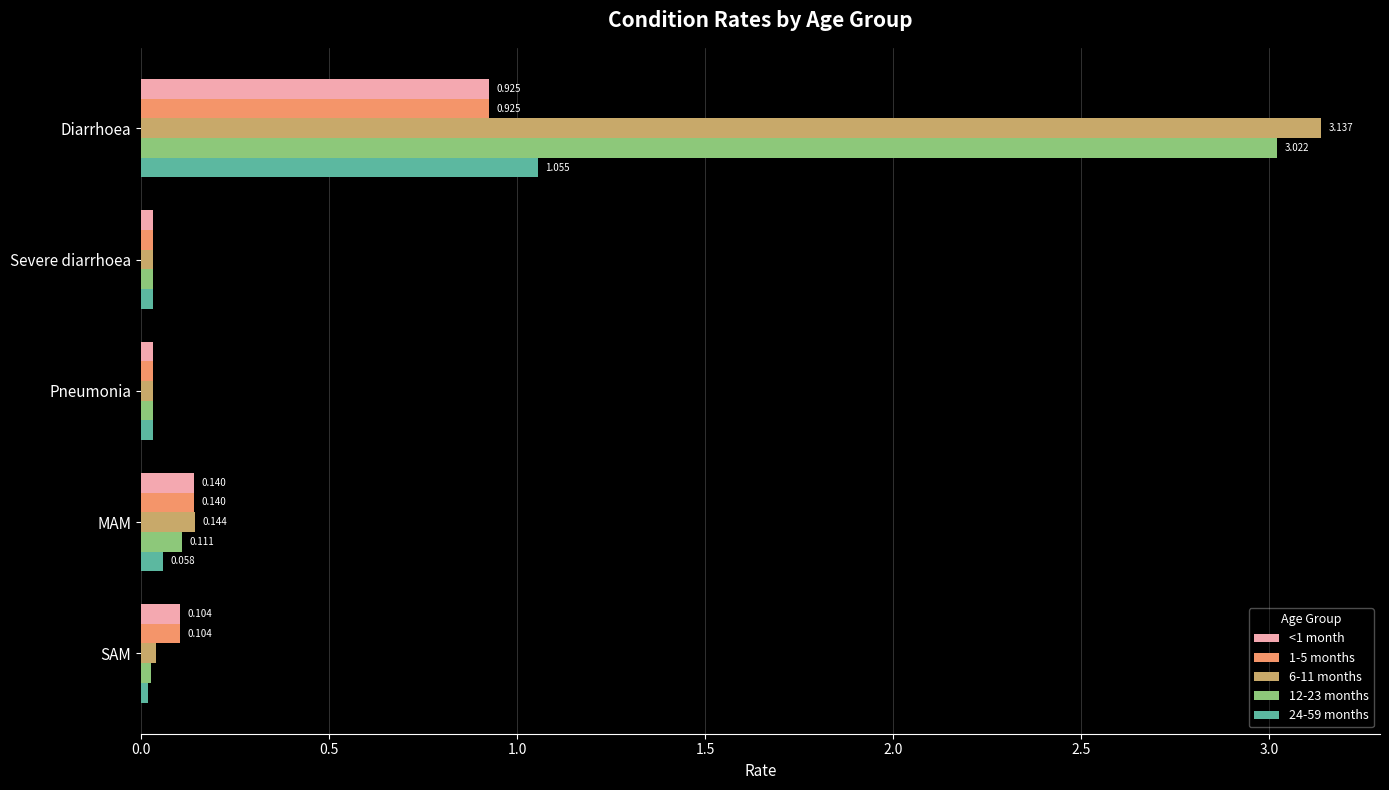

What is the difference between the maximum and minimum values in the 1-5 months series?

0.9